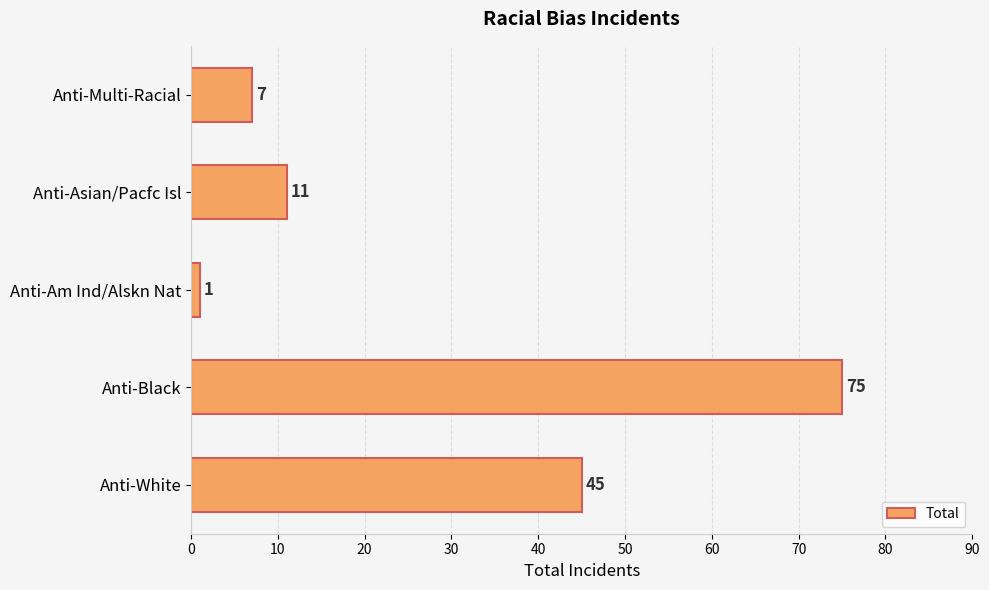

The chart shows a value of 19 at Anti-Asian/Pacfc Isl. True or false?

False